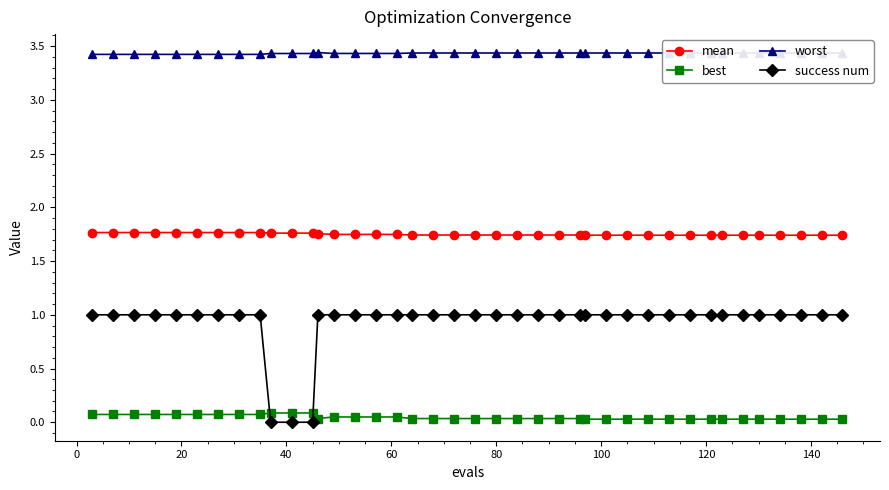

Which series has the largest range (max minus min)?

success num